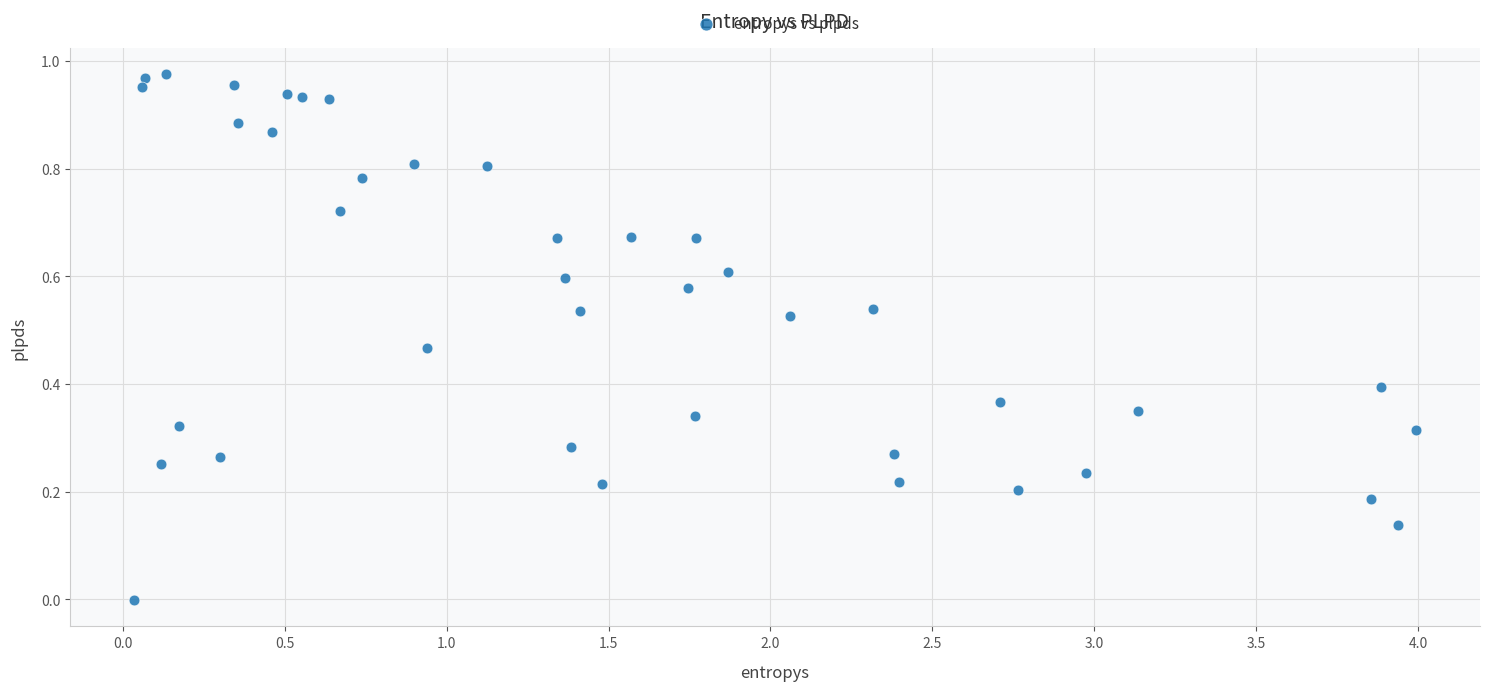

What is the range of X values (max minus min)?

4.0